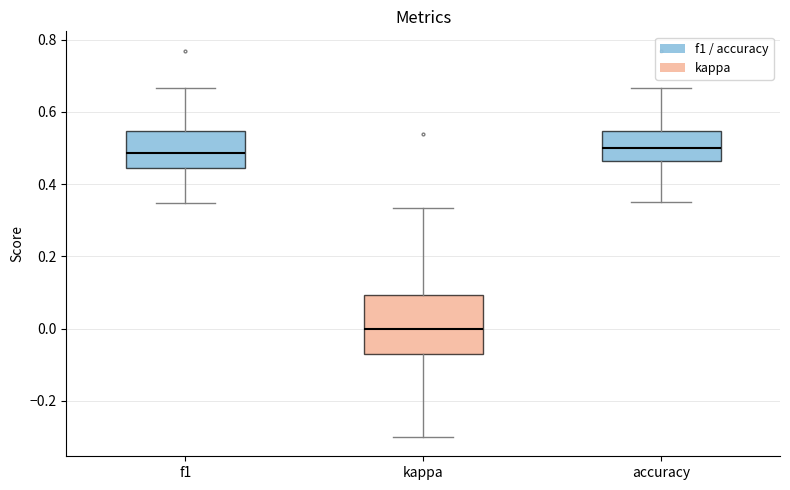

Reading left to right, transcribe this box plot: for each box, give where its median line is, the range the box spans, and where its two whiskers end, as read against the y-axis. The values are not printed on the chart, so give them approximately, as read against the axis.

f1: median 0.48, box 0.44 to 0.54, whiskers 0.34 to 0.66
kappa: median 0.00, box -0.08 to 0.10, whiskers -0.30 to 0.34
accuracy: median 0.50, box 0.46 to 0.54, whiskers 0.36 to 0.66